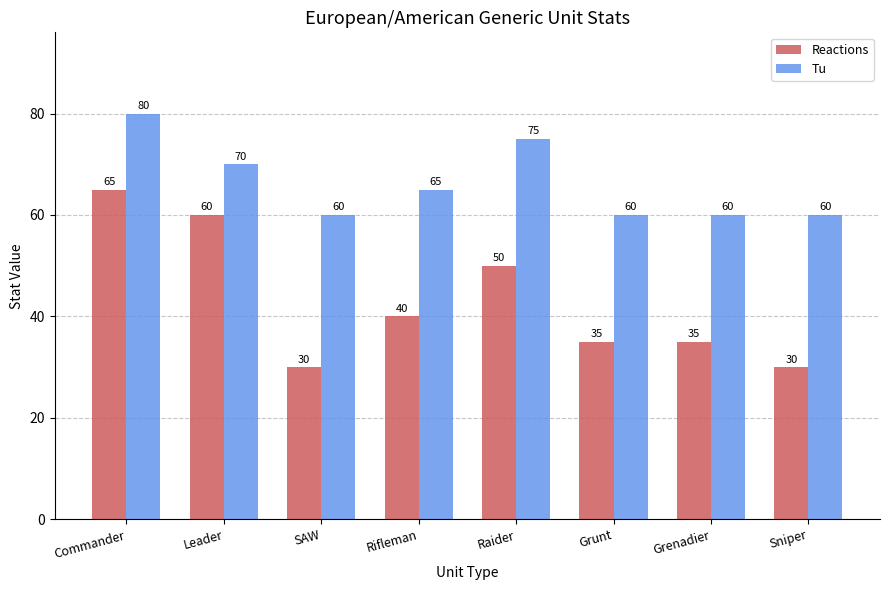

Reading right to left, what are all the values shown in this chart?

Reactions: 30	35	35	50	40	30	60	65
Tu: 60	60	60	75	65	60	70	80